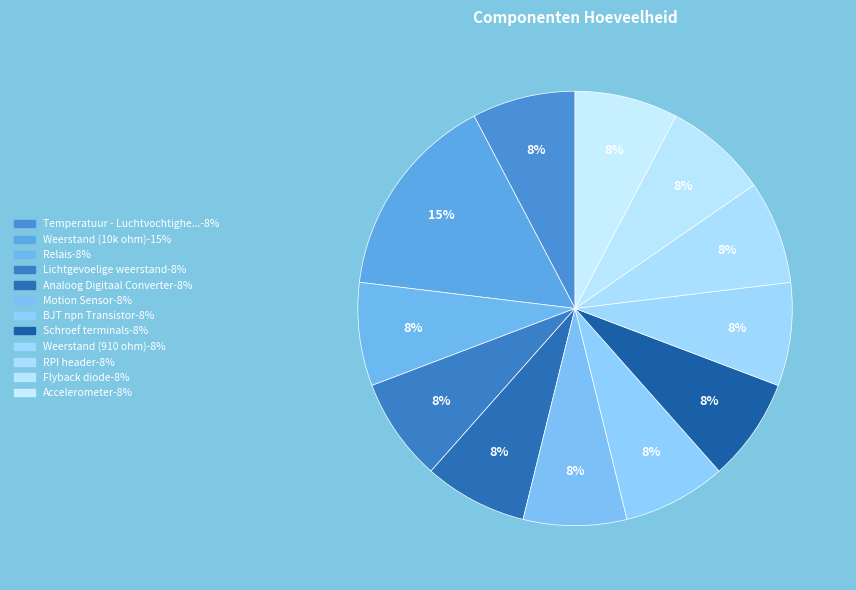

How many slices are in this pie chart?

12